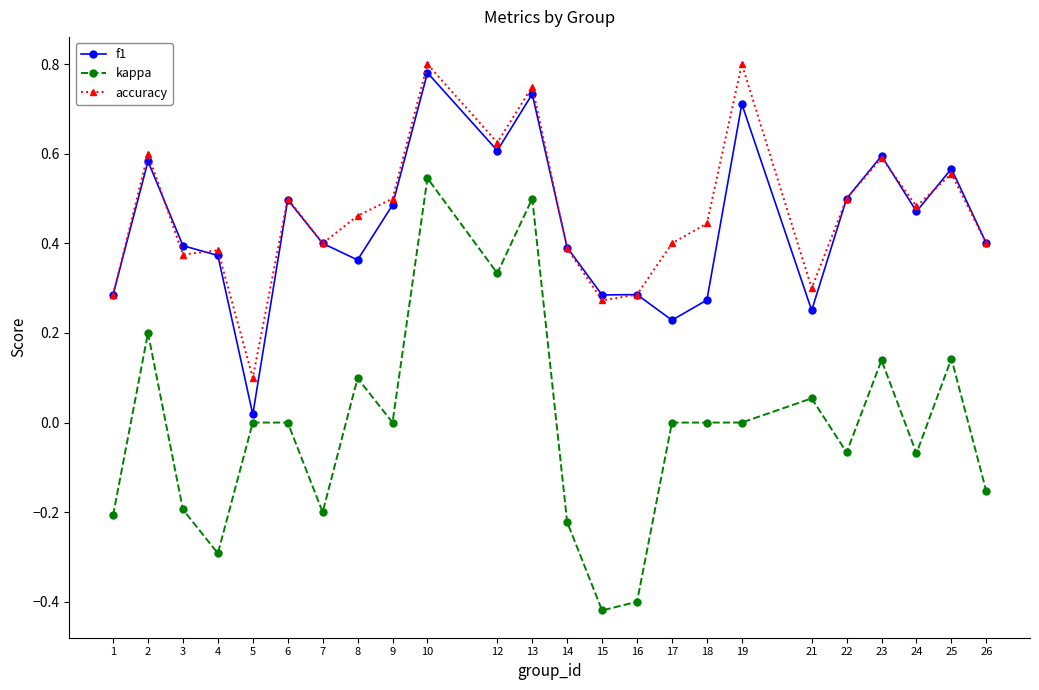

Which series has the widest spread of values?

kappa